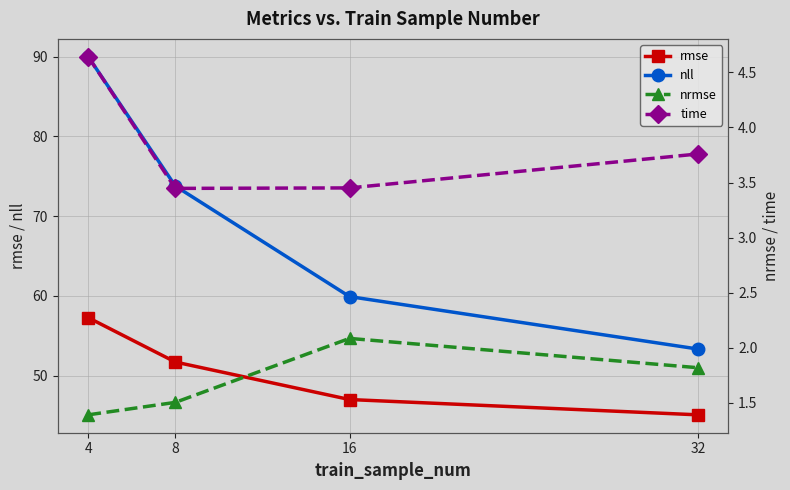

Is this an area chart (filled region under the line)?

No